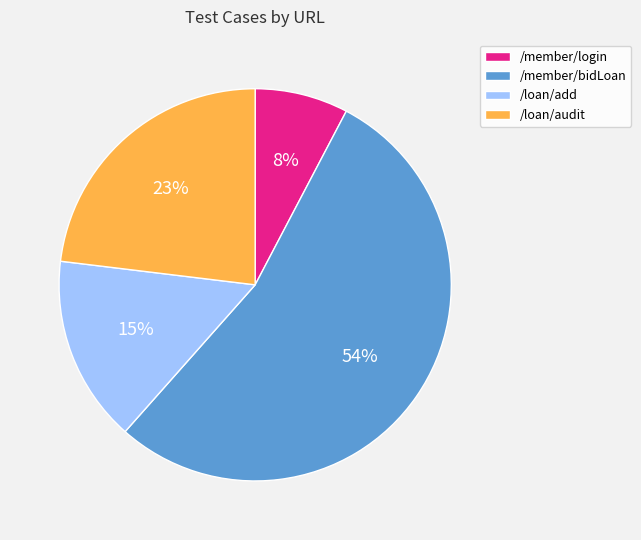

How many segments does this pie chart have?

4